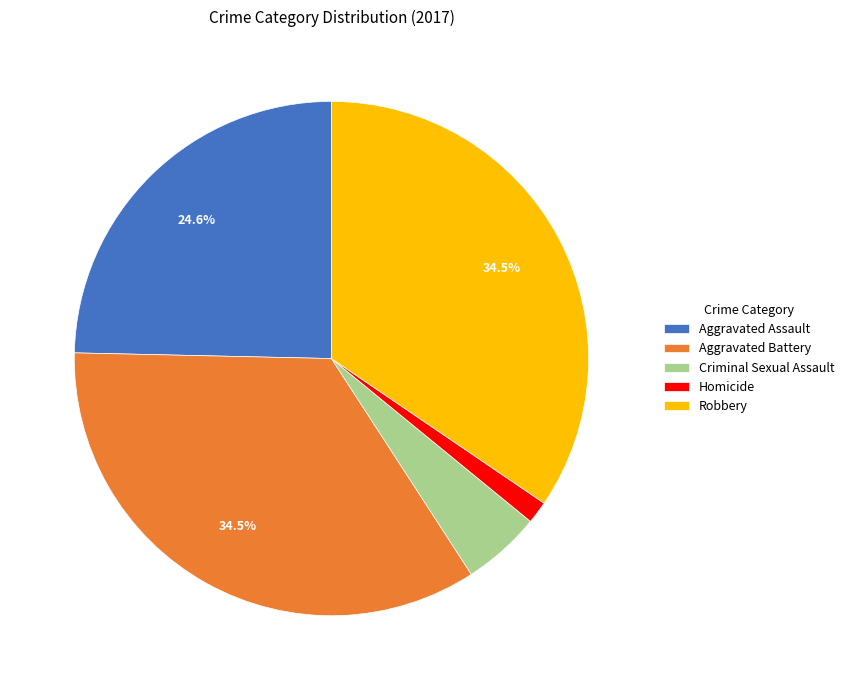

How many slices are in this pie chart?

5